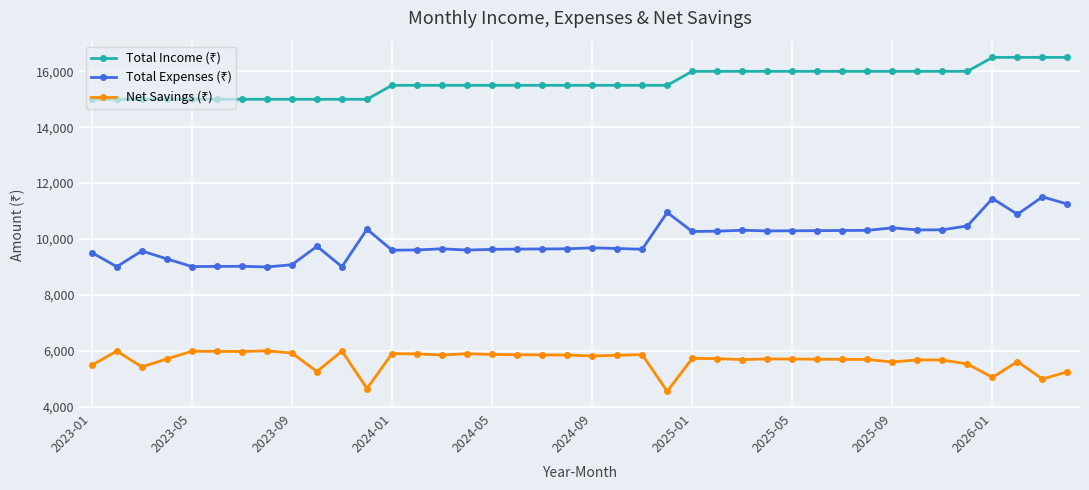

At how many categories does at least one series exceed 16160?

4